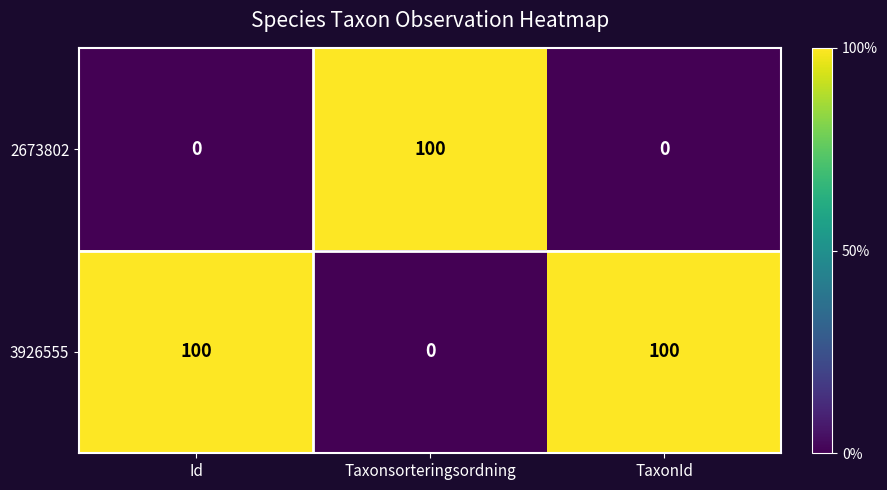

At how many categories does at least one series exceed 64?

3